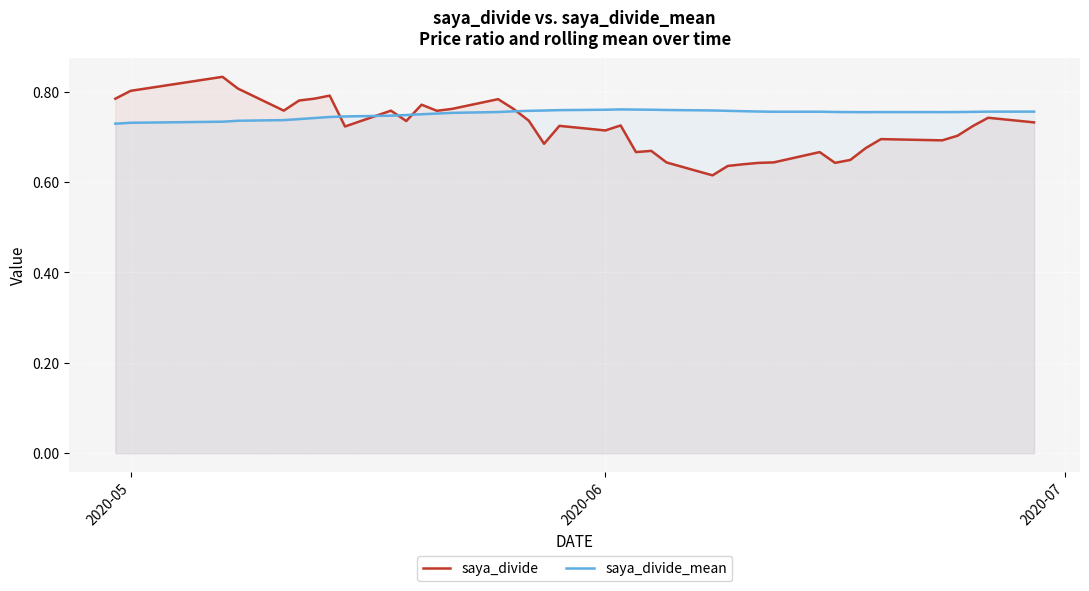

Rank the series by their maximum value, from lowest to highest.

saya_divide_mean, saya_divide